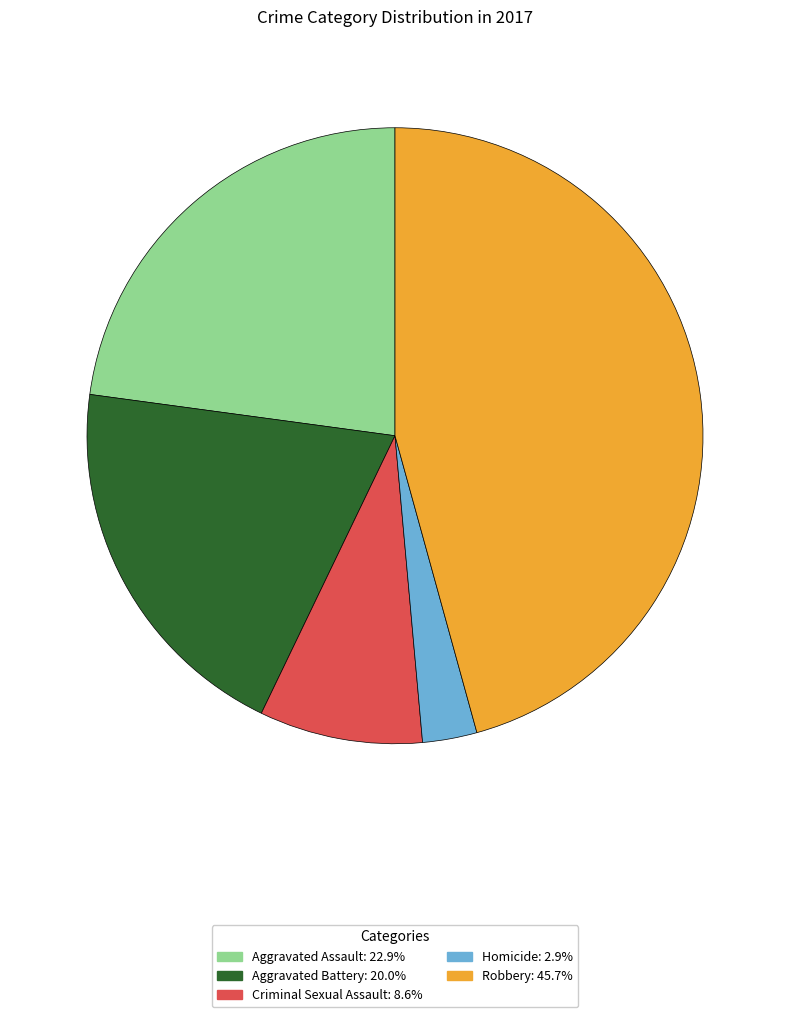

Which category has the smallest portion of the pie?

Homicide